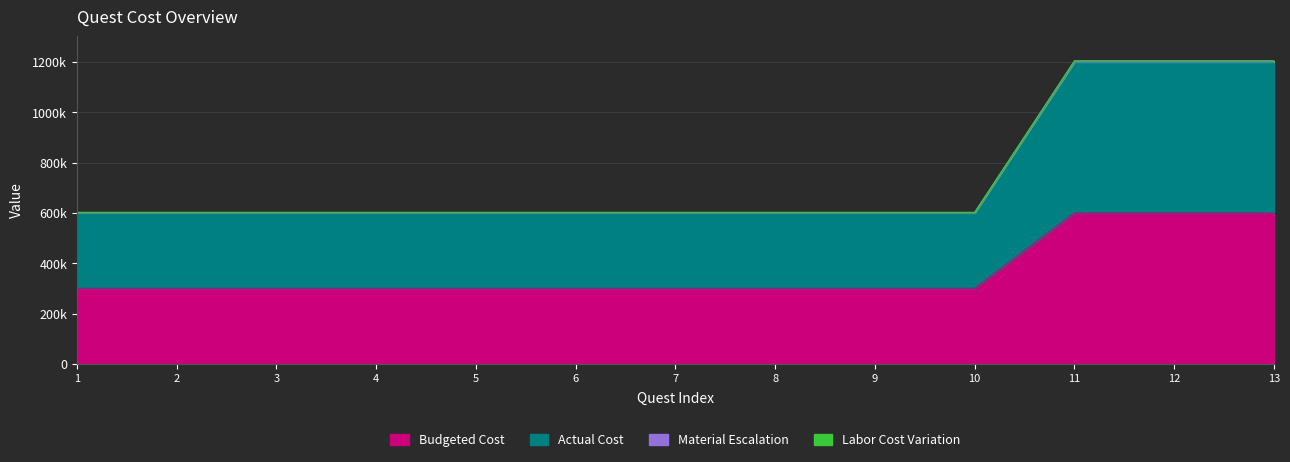

What is the approximate value of Actual Cost at 7, to the nearest 10?

602500